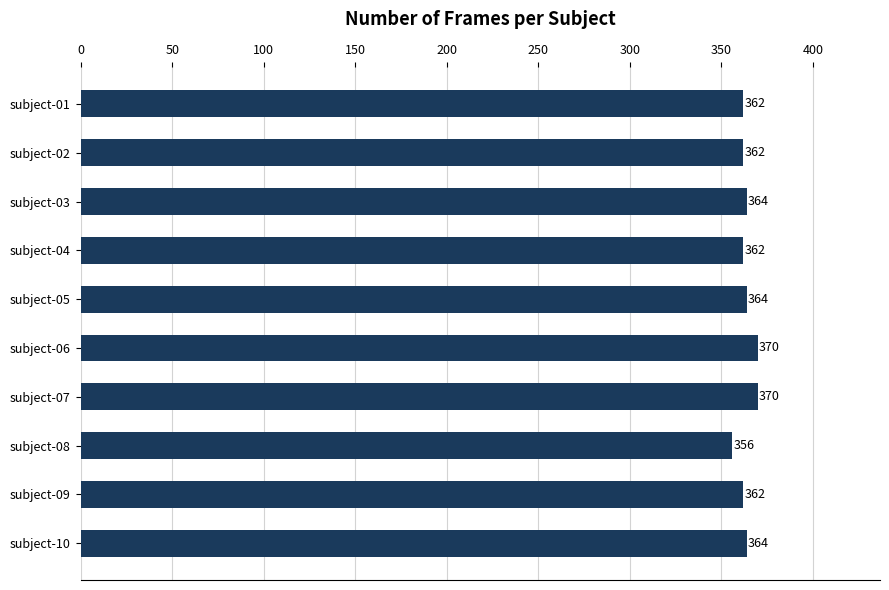

How many bars are there in total?

10